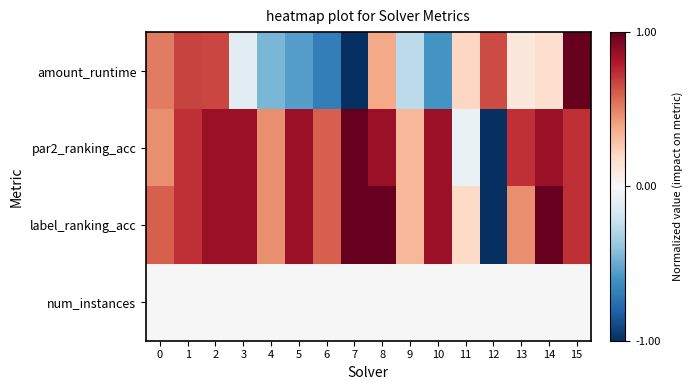

What is the smallest value displayed?

-1.0